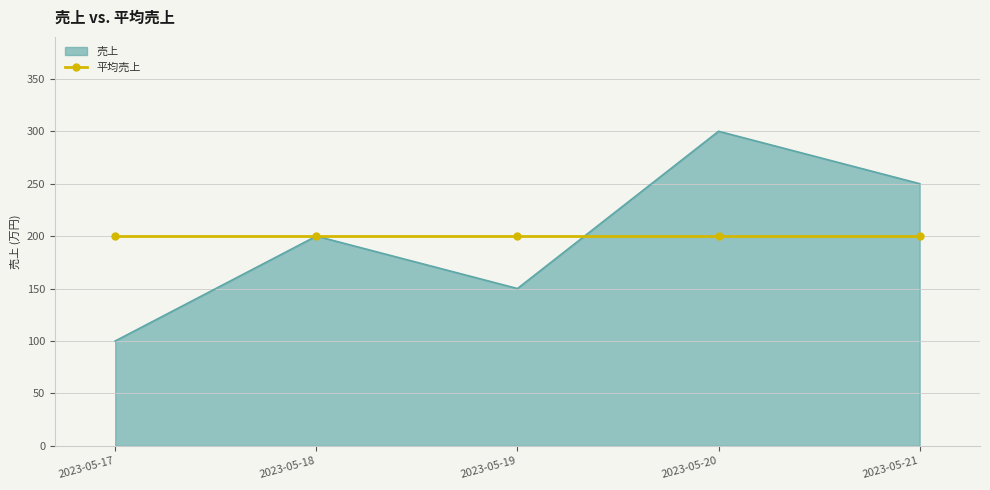

Rank the series at 2023-05-21 from lowest to highest value.

平均売上, 売上